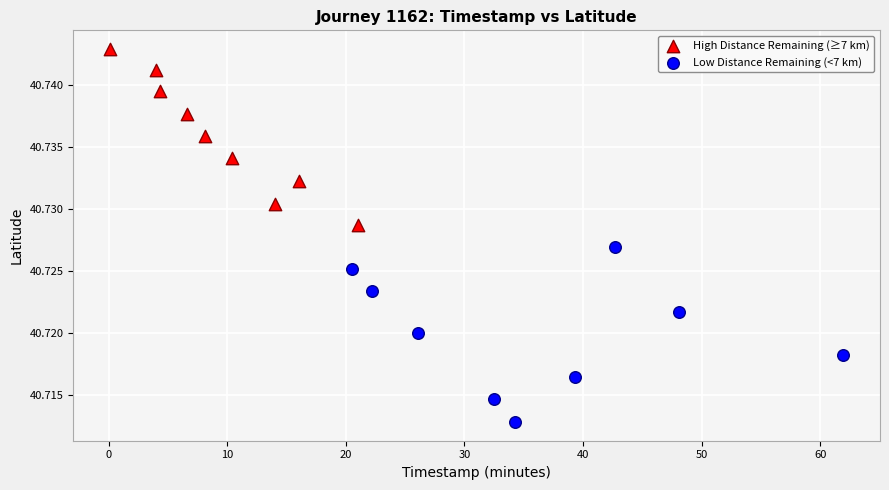

Which series contains the highest Y value?

High Distance Remaining (≥7 km)